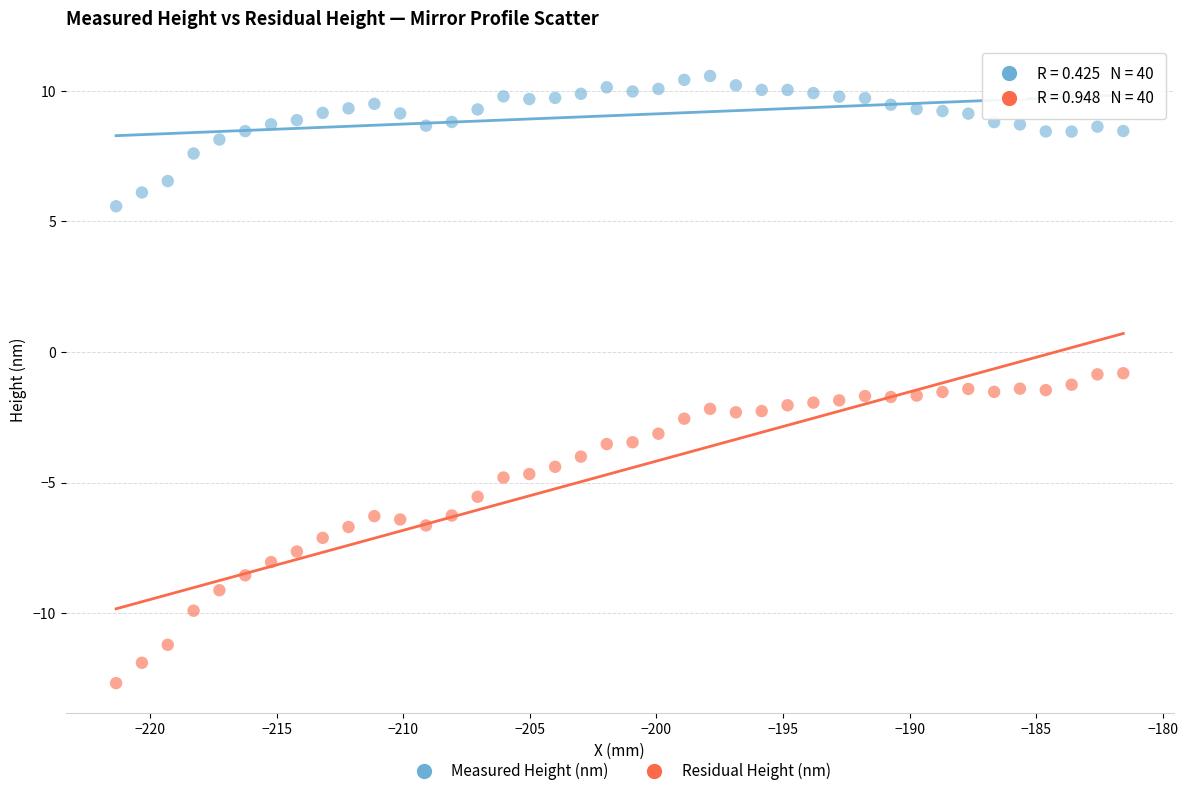

Which series reaches the minimum Y coordinate?

Residual Height (nm)